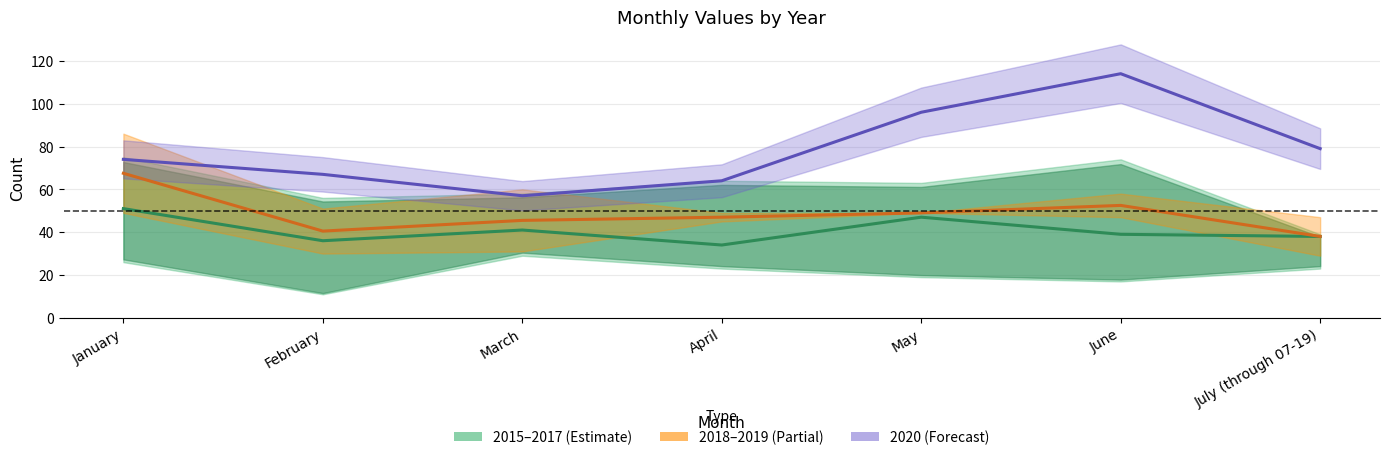

How many interior local valleys does the 2018–2019 (Partial) series have?

1